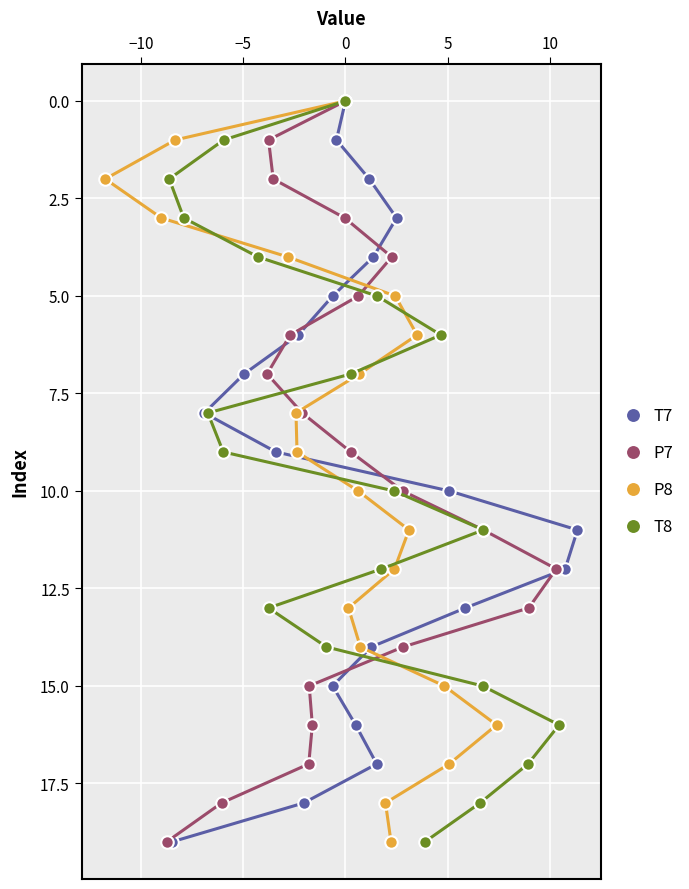

Count the number of categories in the chart.

20